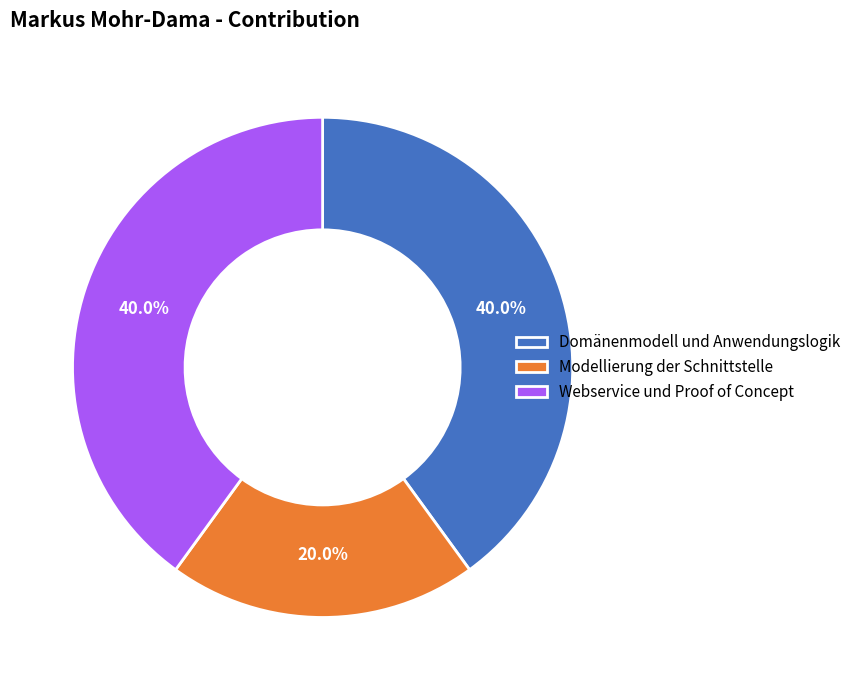

To the nearest percent, what portion does Webservice und Proof of Concept represent?

40%